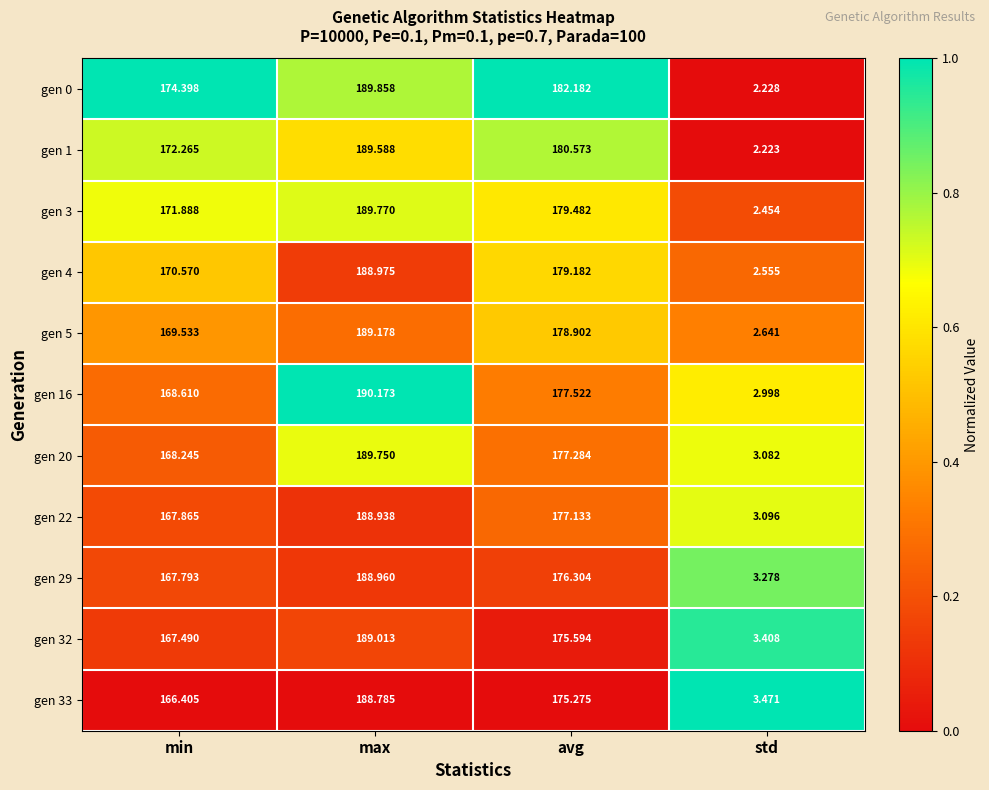

Is the value of gen 3 at min greater than the value of gen 29 at avg?

No